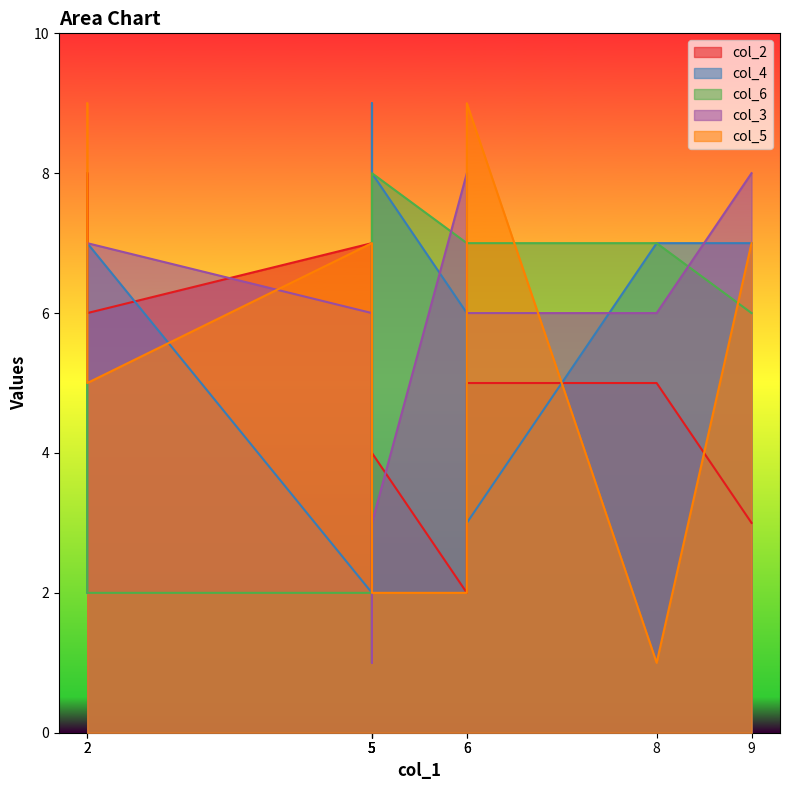

Where is the first local minimum for col_3?

5